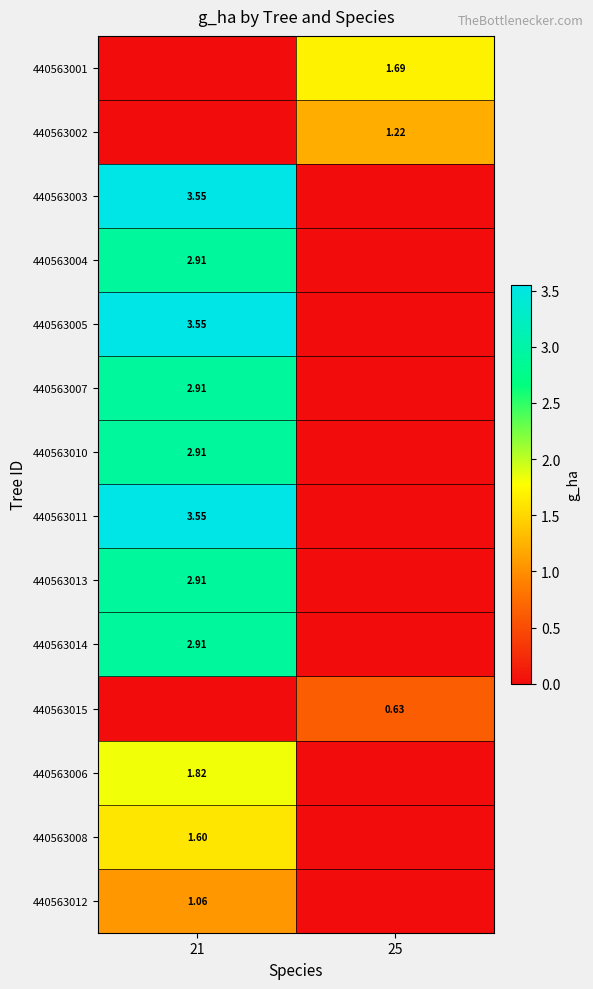

What is the spread (max minus min) of values at 21?

3.5